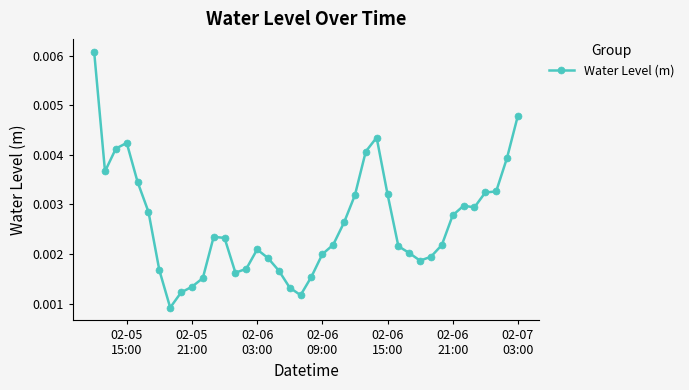

True or false: there are more than 2 points higher than both neighbors.

True